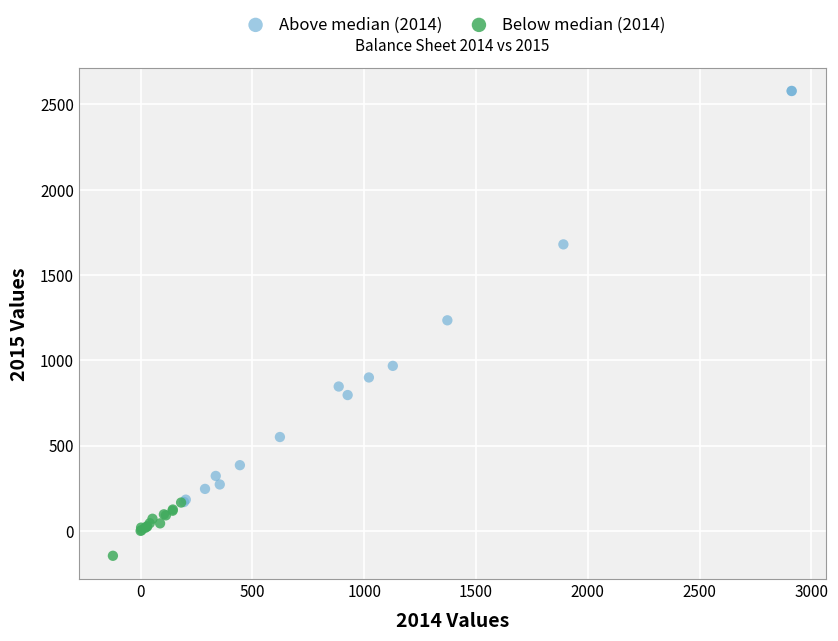

Which series has the widest spread of Y values?

Above median (2014)